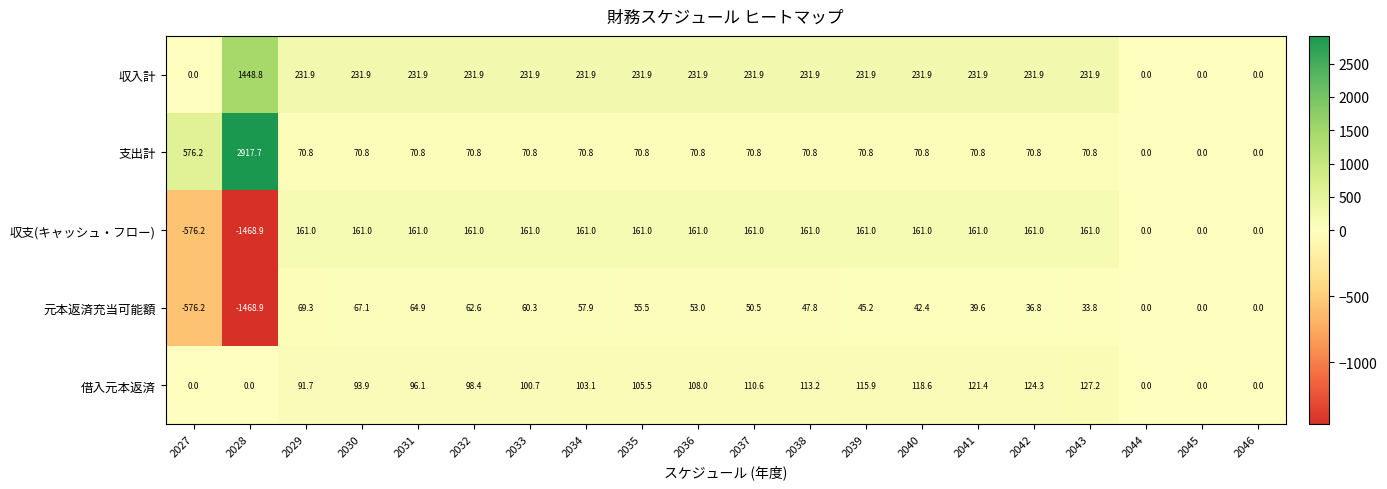

What is the sum of the 支出計 values at 2037 and 2039?

141.6